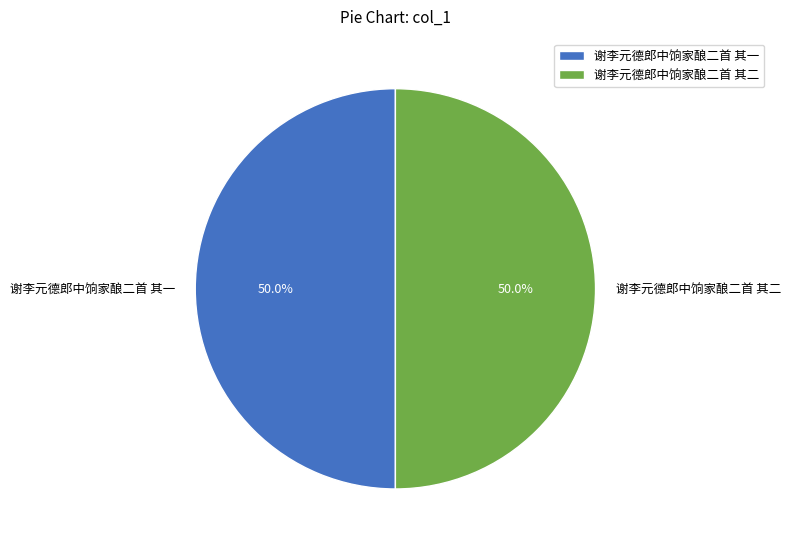

What percentage is the 谢李元德郎中饷家酿二首 其一 slice, to the nearest percent?

50%